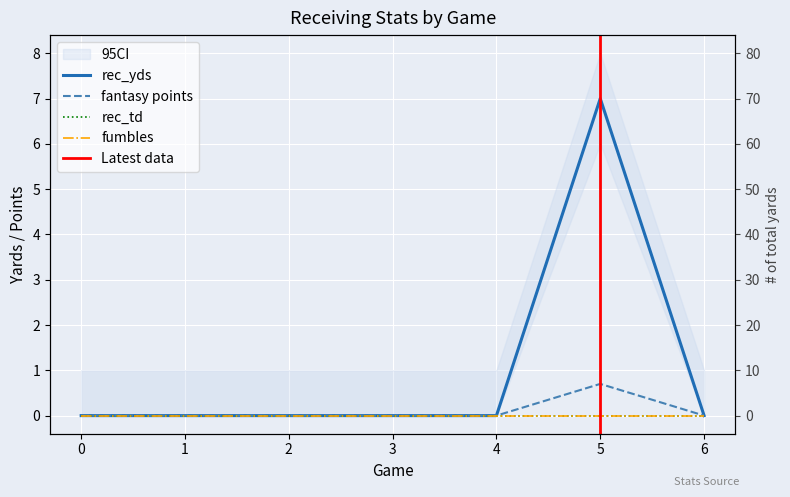

What is the highest value of the fantasy points series?

0.7